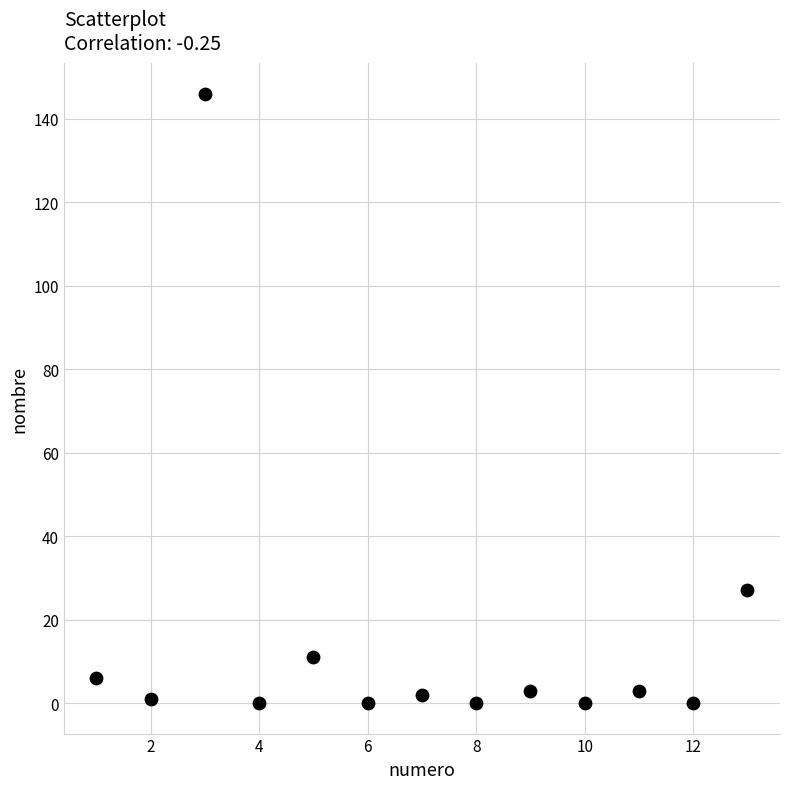

What is the range of Y values (max minus min)?

146